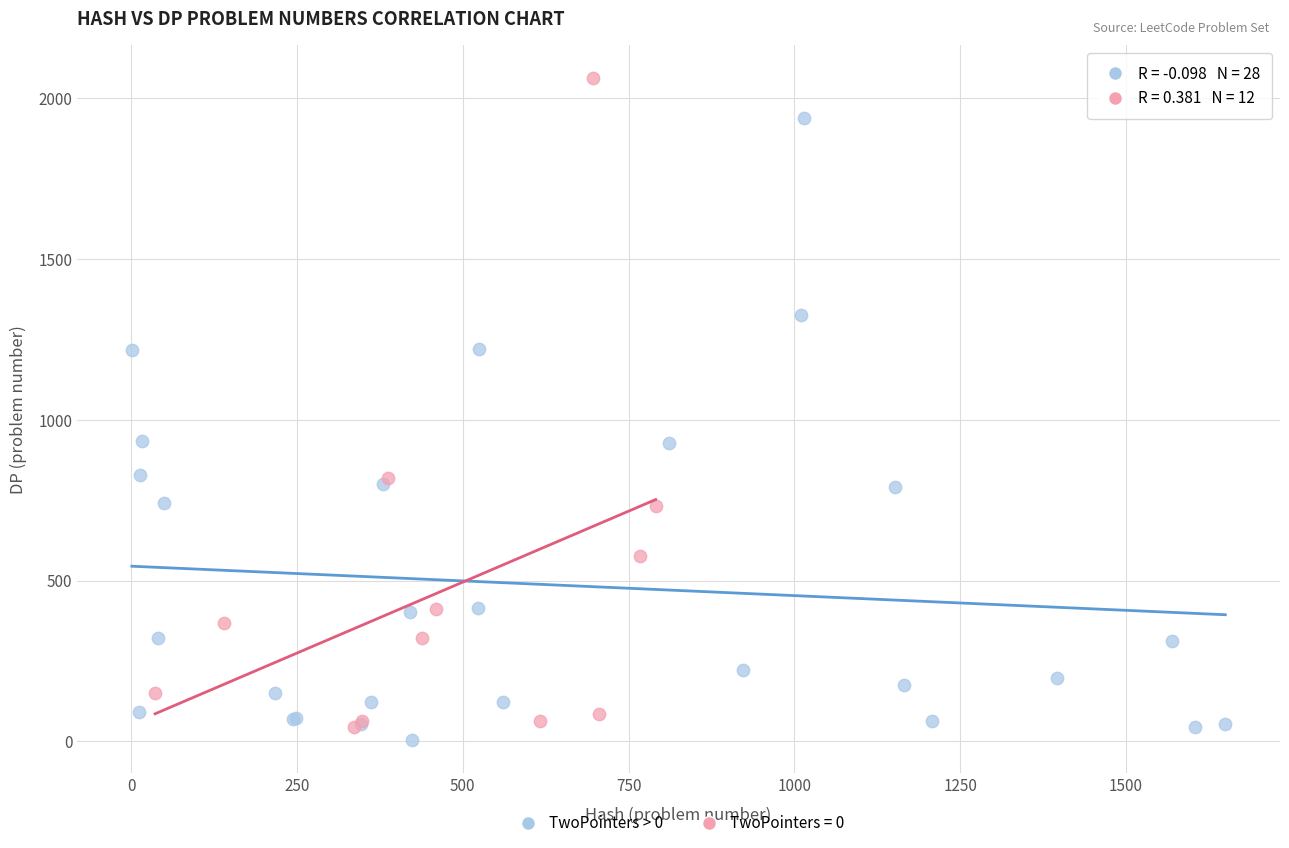

Which series contains the highest Y value?

TwoPointers = 0